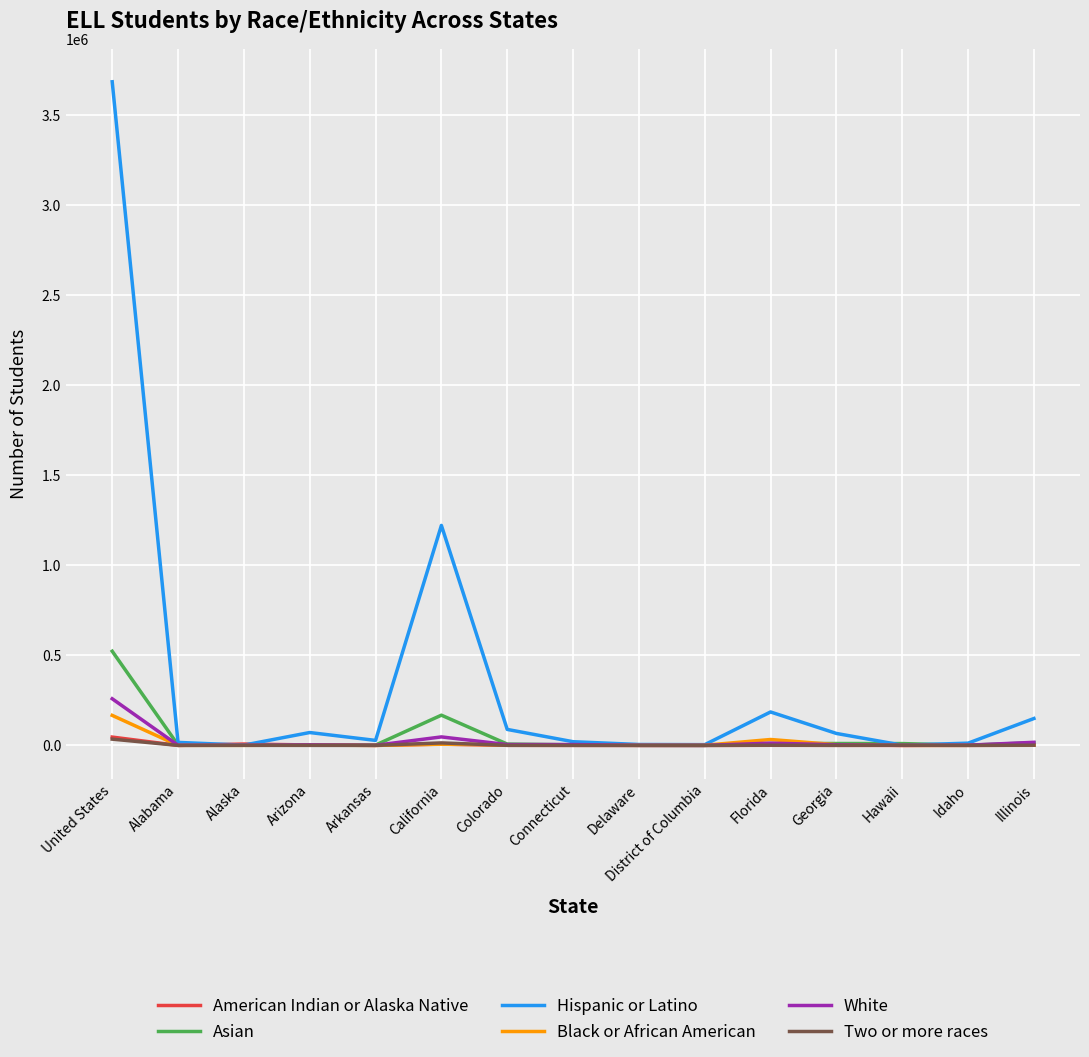

At which category is the sum across all series the highest?

United States